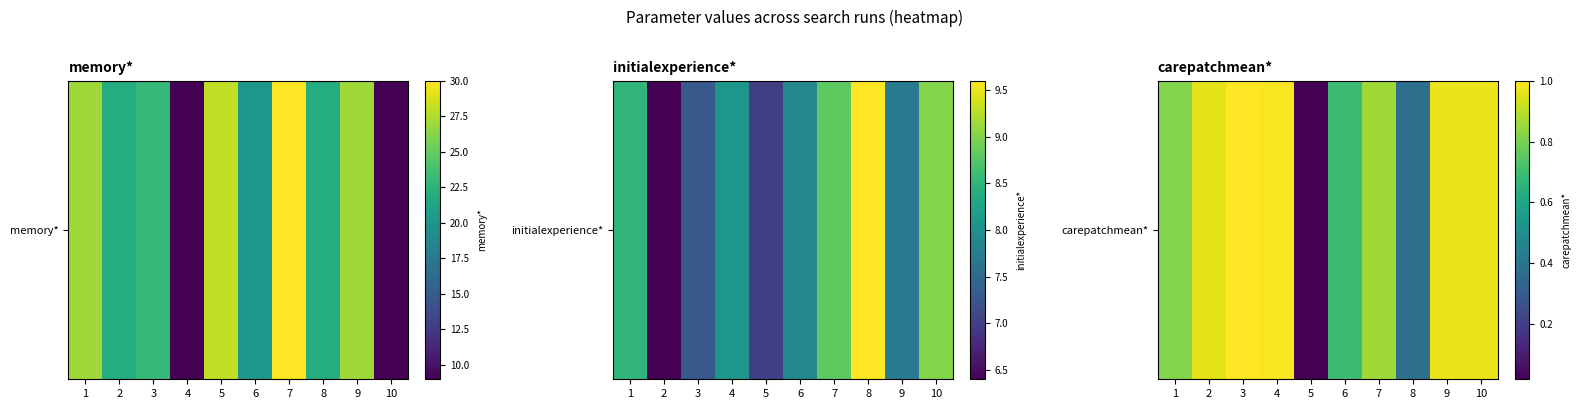

How many data points does each series have?

10